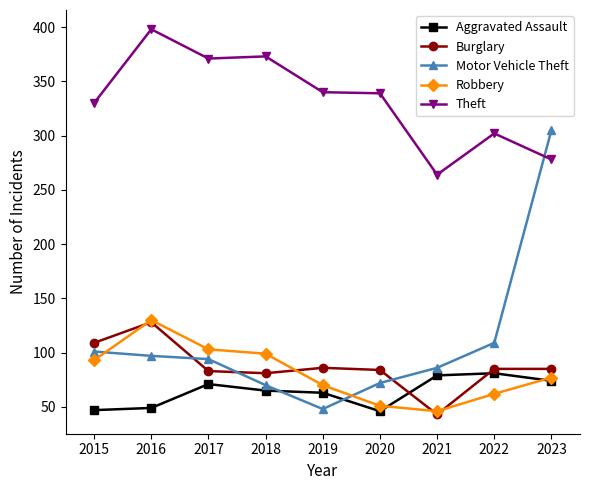

Between which two adjacent categories do Motor Vehicle Theft and Aggravated Assault first intersect?

2018 and 2019